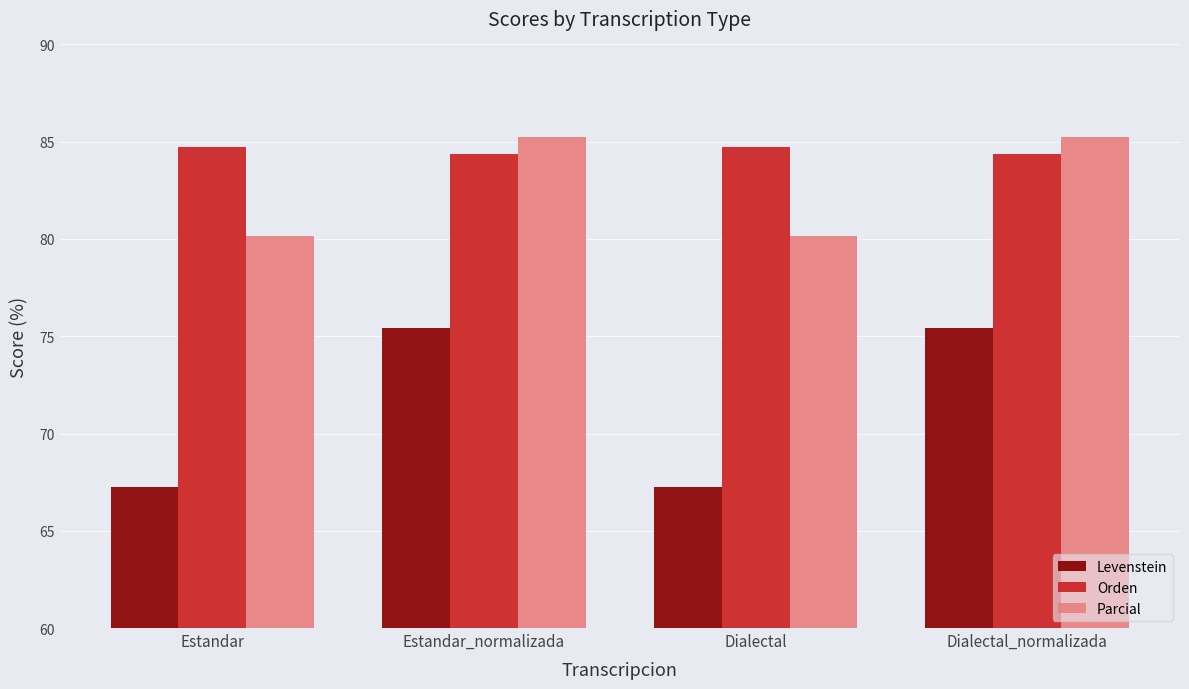

How many bars are there in total?

12